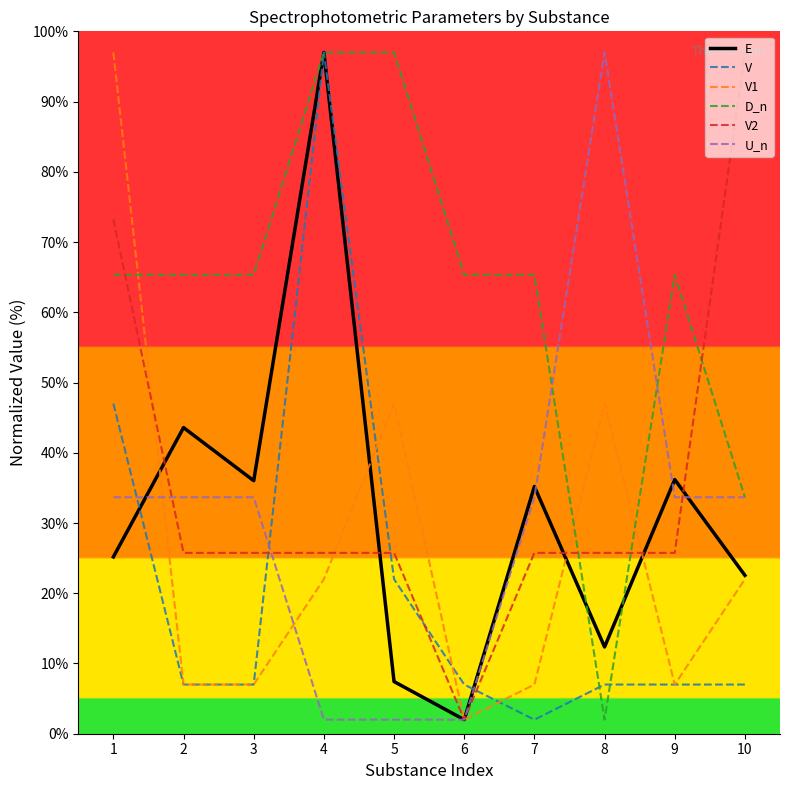

What is the difference between the second highest and second lowest values in the D_n series?

63.3